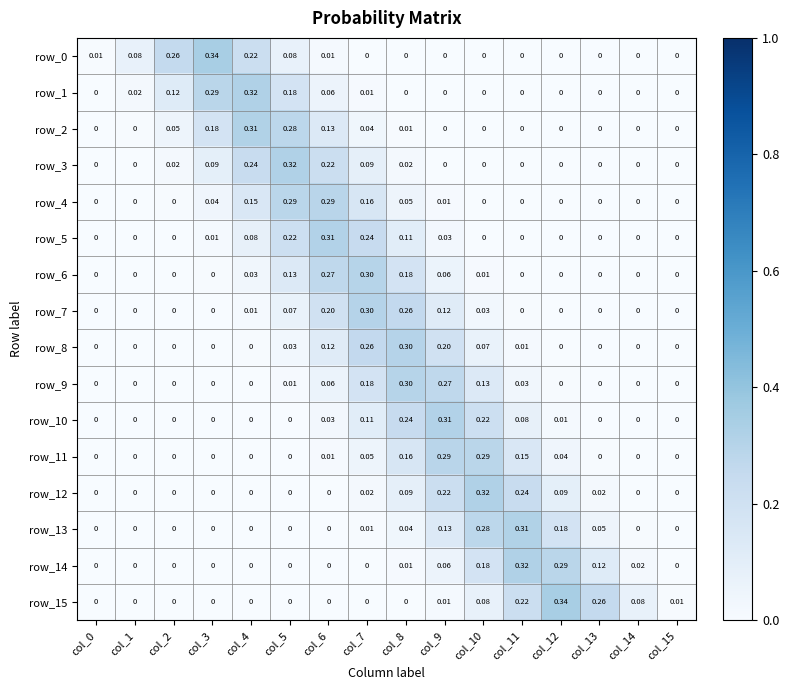

Which series changed the most between col_8 and col_9?

row_7